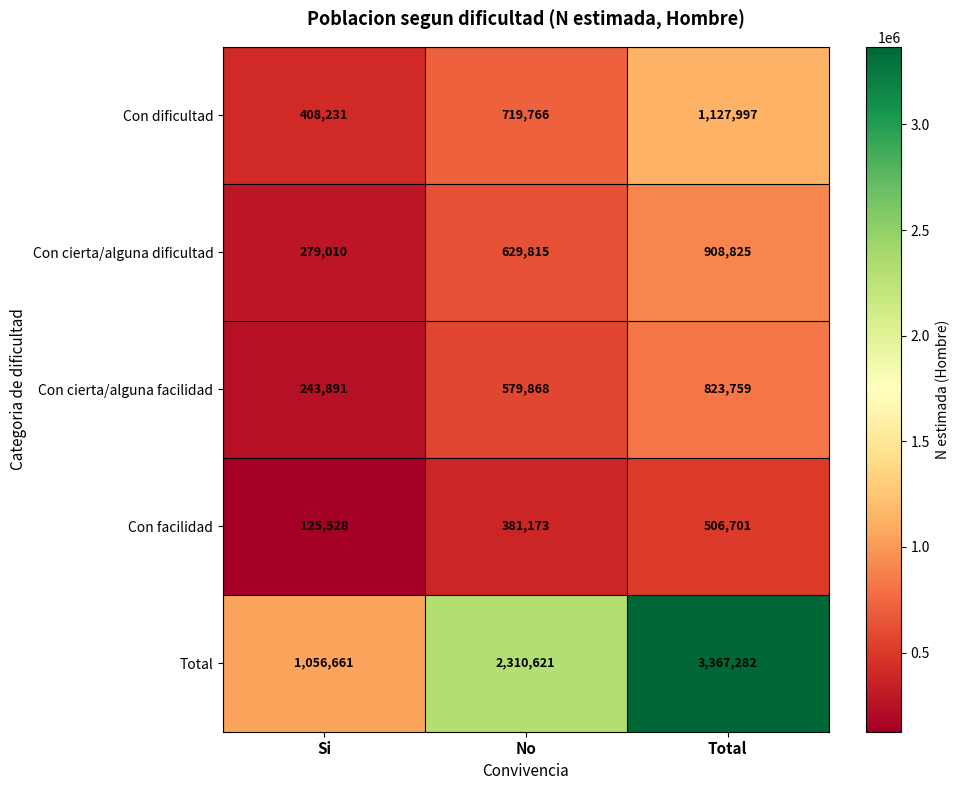

What is the sum of the Total values at Si and Total?

4423943